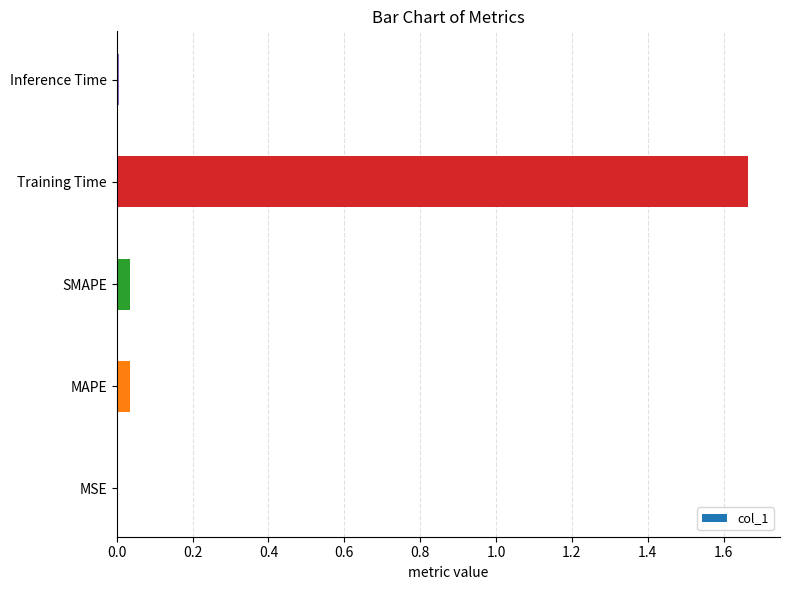

How many distinct data groups are displayed?

1